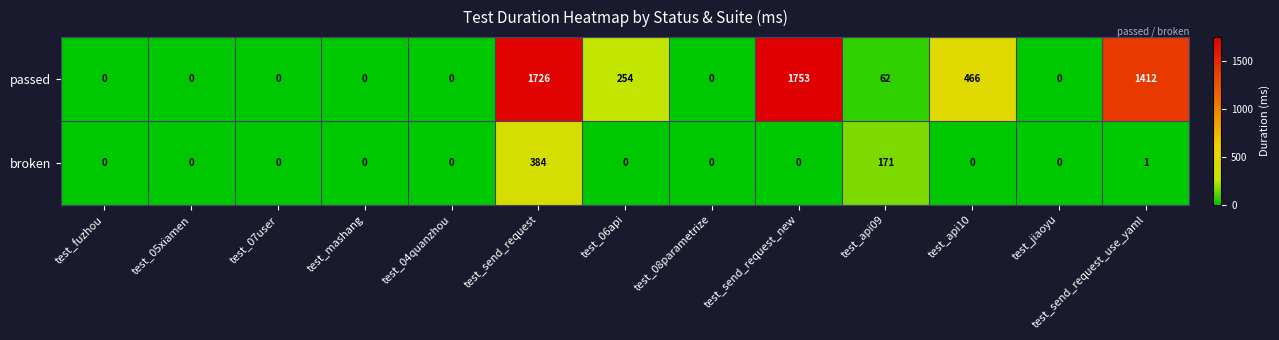

At how many categories does at least one series exceed 695?

3